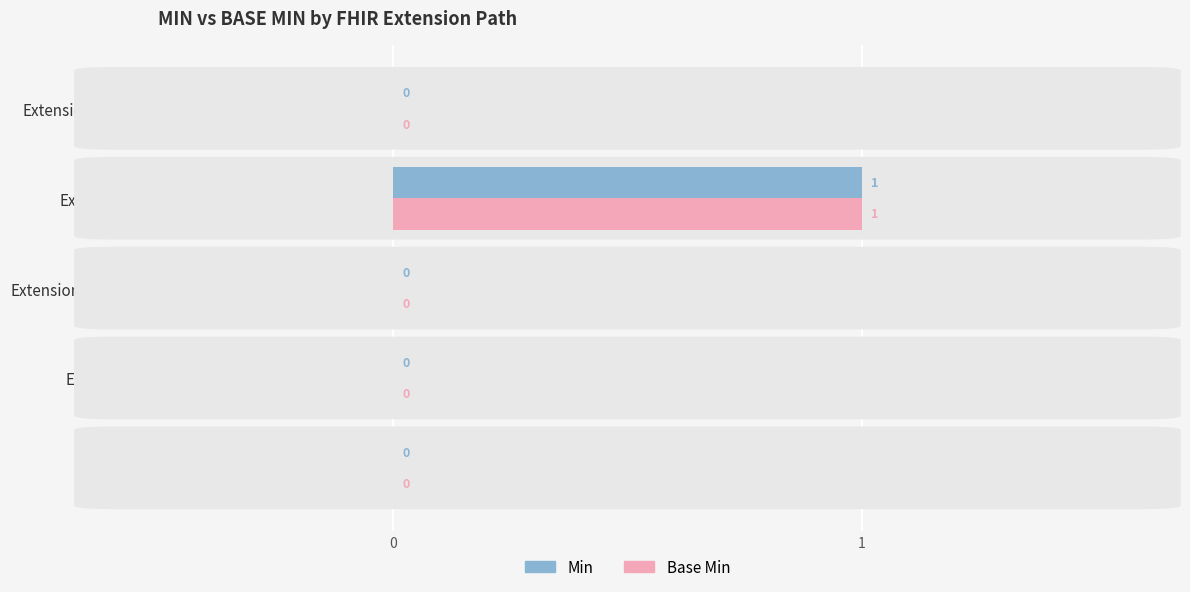

What are all the series names shown in the legend?

Min, Base Min